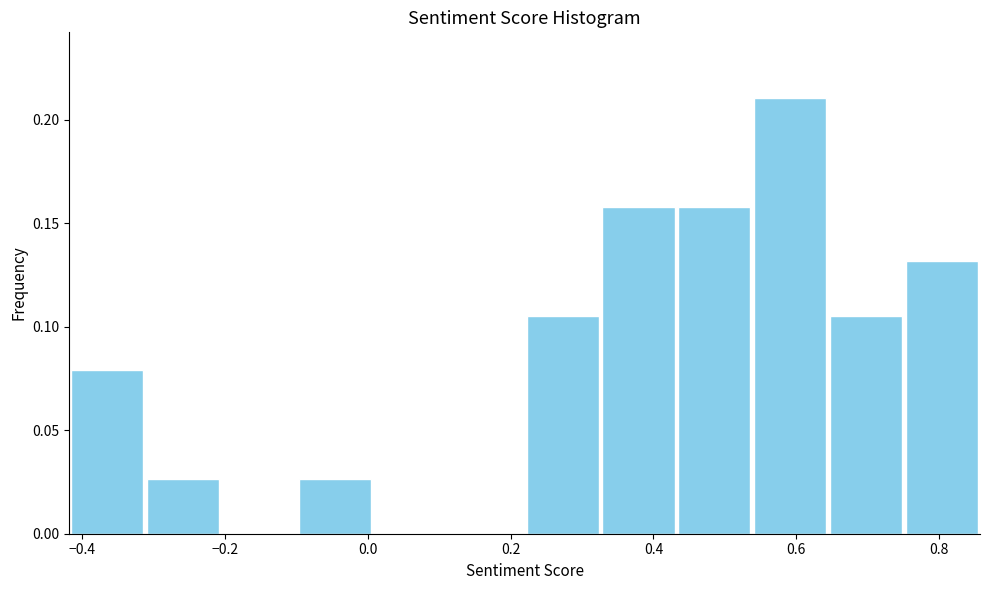

Which range on the x-axis has the tallest bar?

0.54 to 0.64